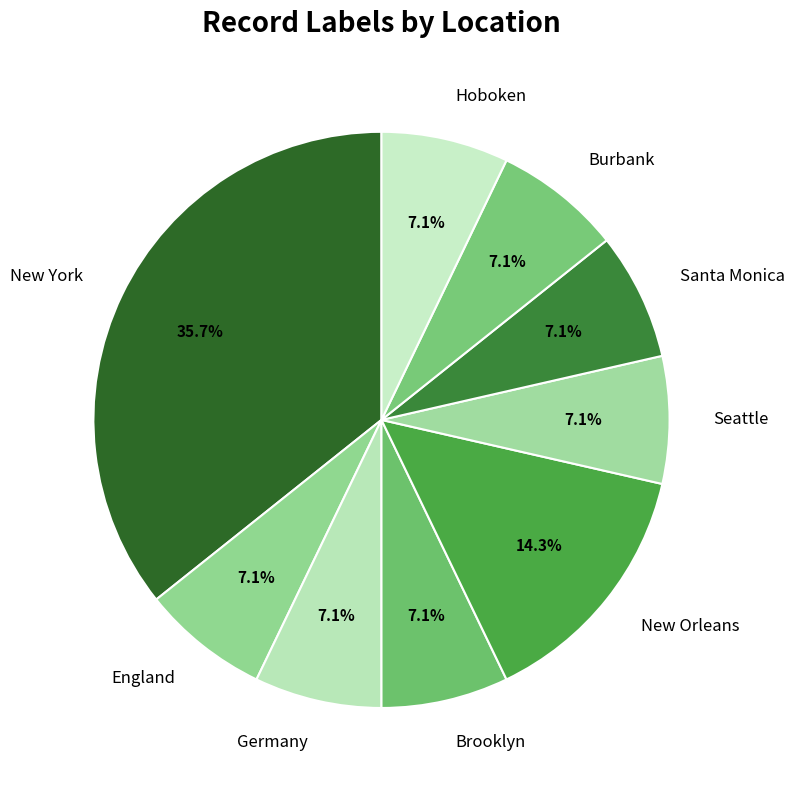

Which category has the biggest portion of the pie?

New York